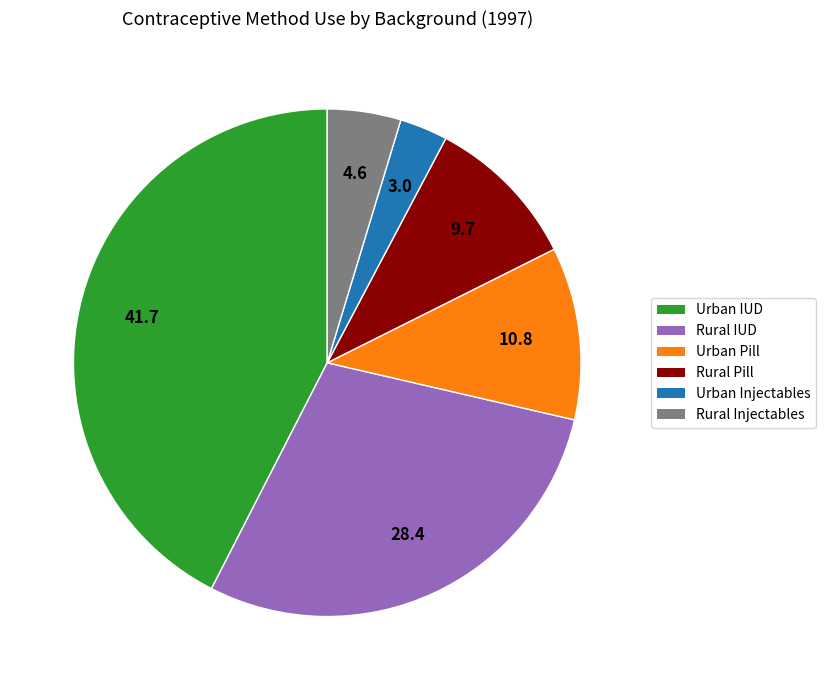

Do Rural Pill and Urban IUD together represent more than half of the pie?

Yes